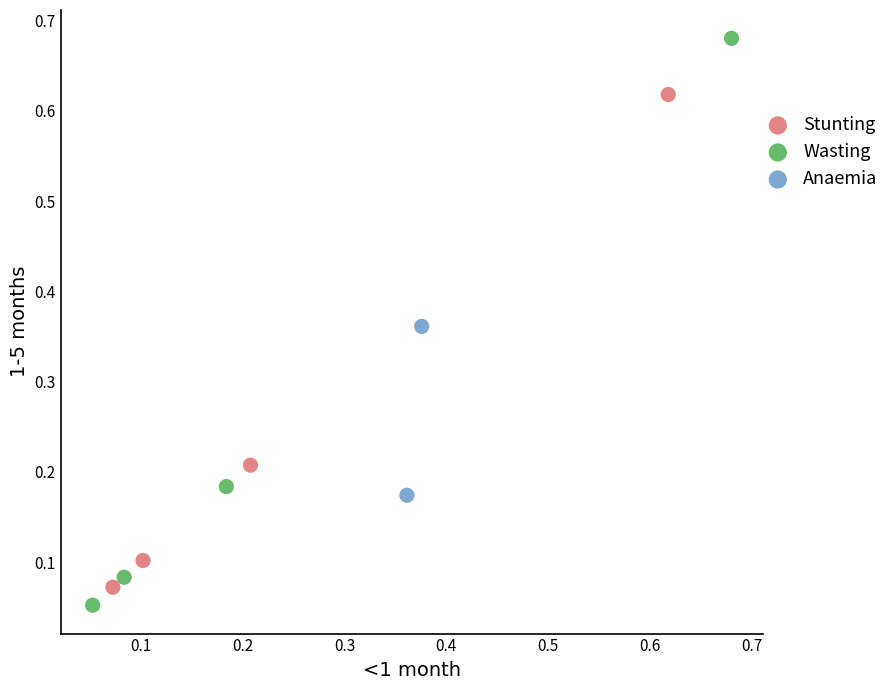

What are all the series names shown in the legend?

Stunting, Wasting, Anaemia